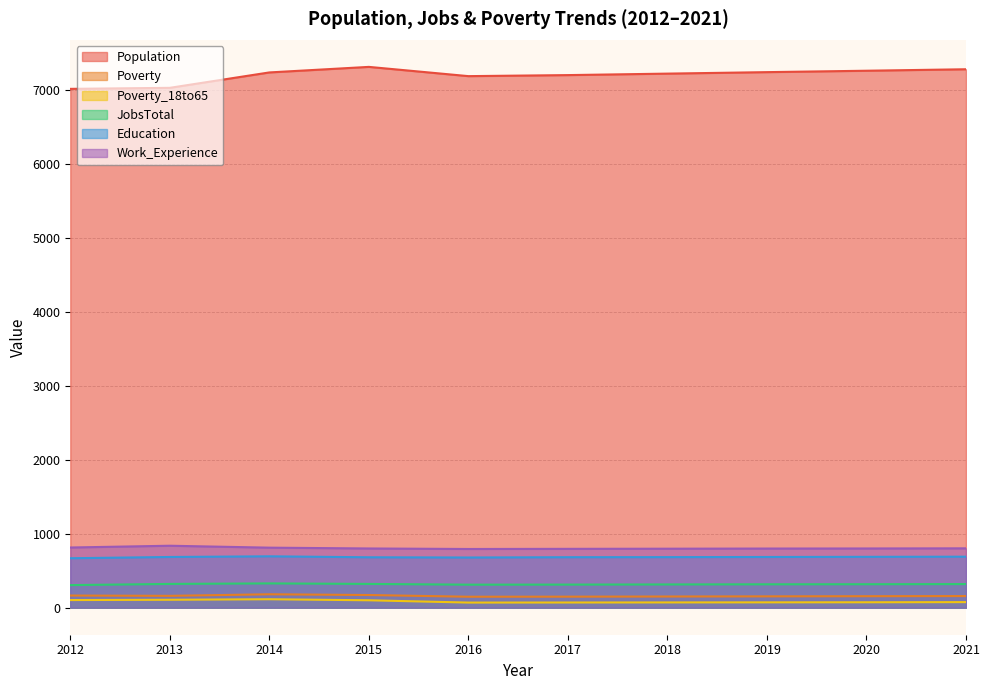

True or false: Population and Poverty_18to65 cross at least once.

False